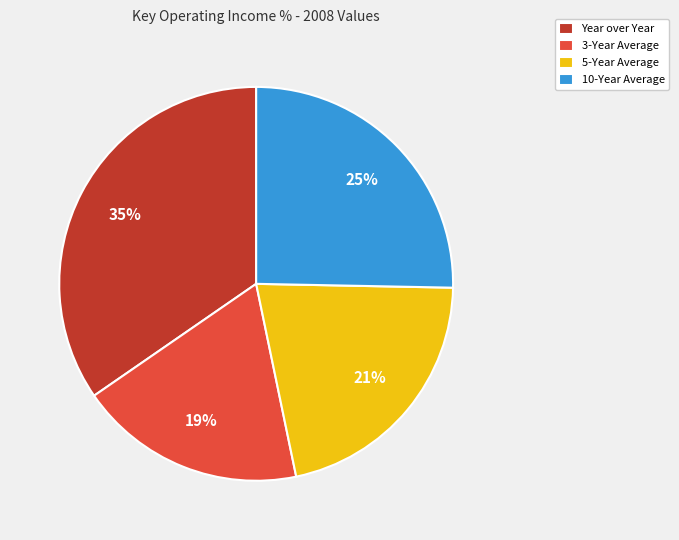

Approximately how many times larger is the value at 10-Year Average compared to Year over Year?

0.7